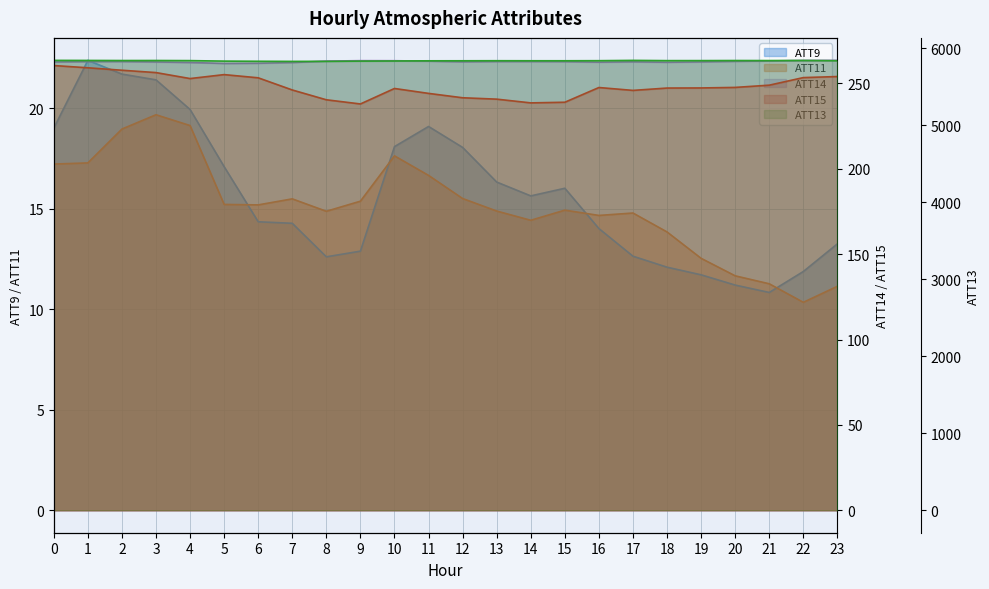

What is the value of the ATT11 point at the 2nd from the left?

17.3